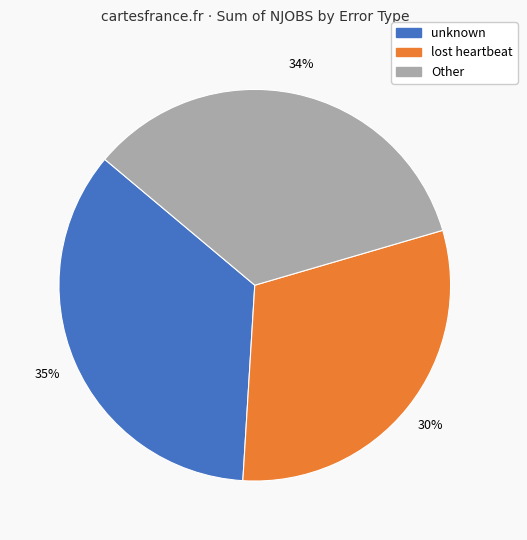

To the nearest percent, what is the average slice percentage?

33%